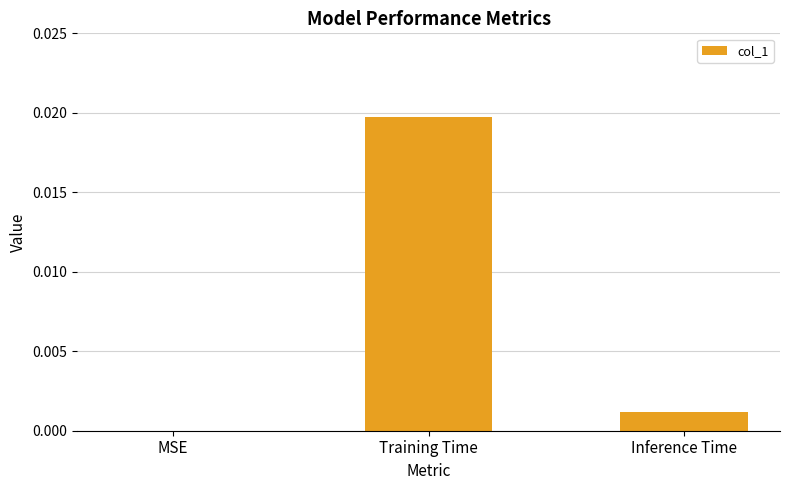

How many positive values are there?

2